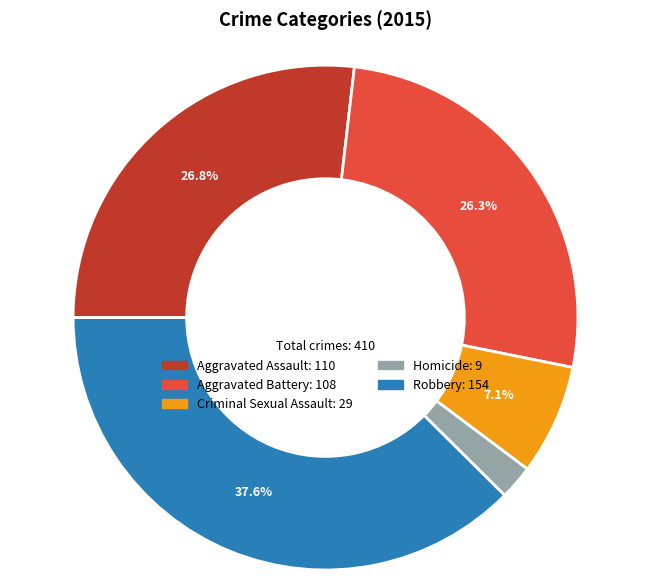

Is there any slice that represents more than half of the pie?

No